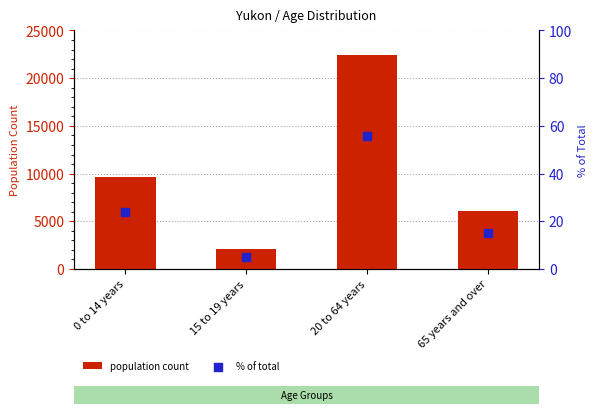

What are all the series names shown in the legend?

population count, % of total